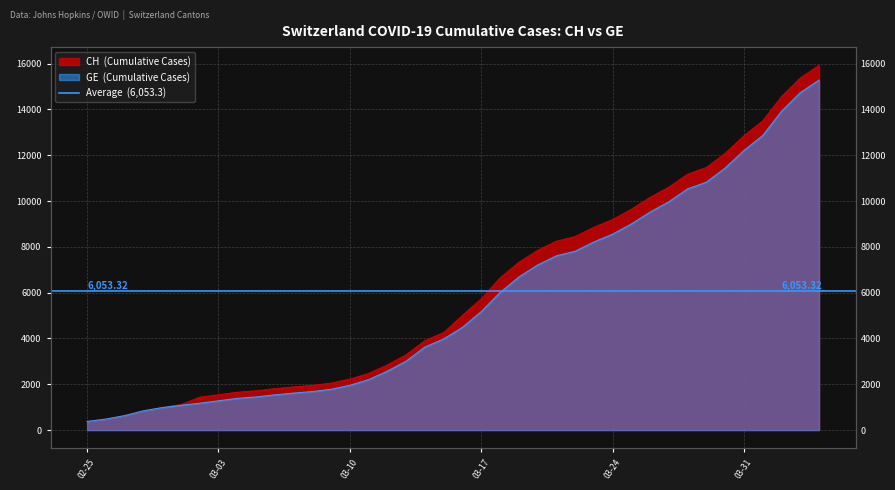

Reading left to right, what are all the values shown in this chart?

CH: 375	479	630	840	981	1113	1436	1544	1652	1715	1809	1885	1952	2051	2226	2472	2845	3291	3908	4259	5012	5731	6644	7323	7847	8249	8449	8855	9196	9642	10162	10613	11175	11467	12086	12852	13505	14561	15375	15926
GE: 375	479	630	840	981	1083	1171	1278	1384	1447	1538	1614	1681	1780	1955	2201	2574	3010	3627	3978	4485	5174	6002	6681	7205	7607	7807	8213	8554	9000	9520	9971	10533	10825	11444	12210	12863	13919	14733	15284